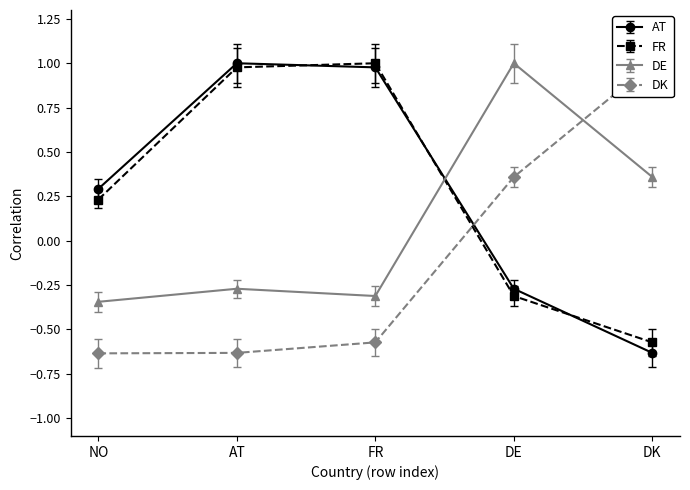

Does the chart have visible grid lines?

No